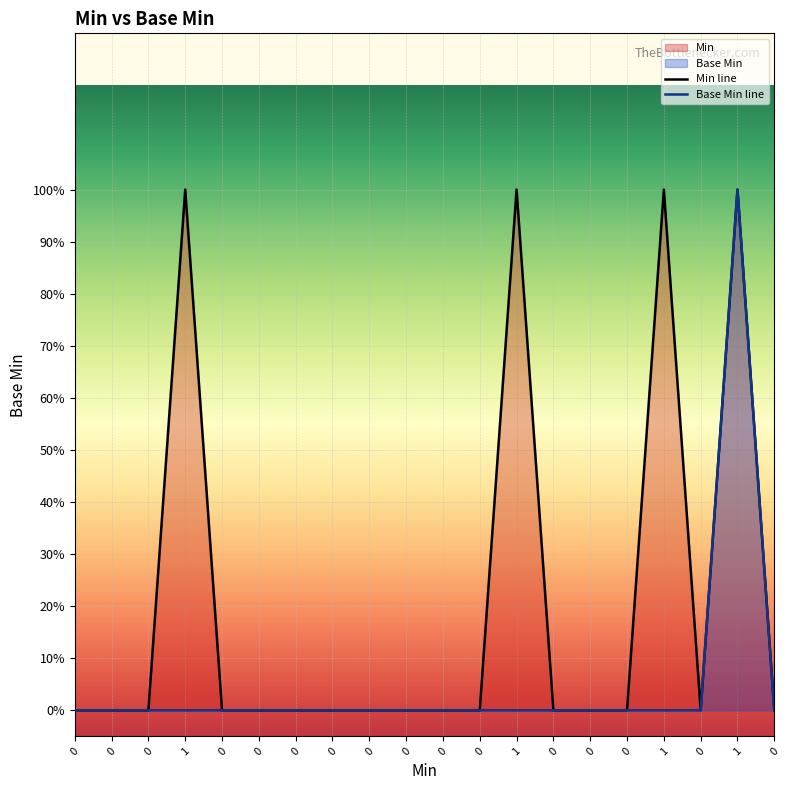

How many lines are shown in the chart?

2